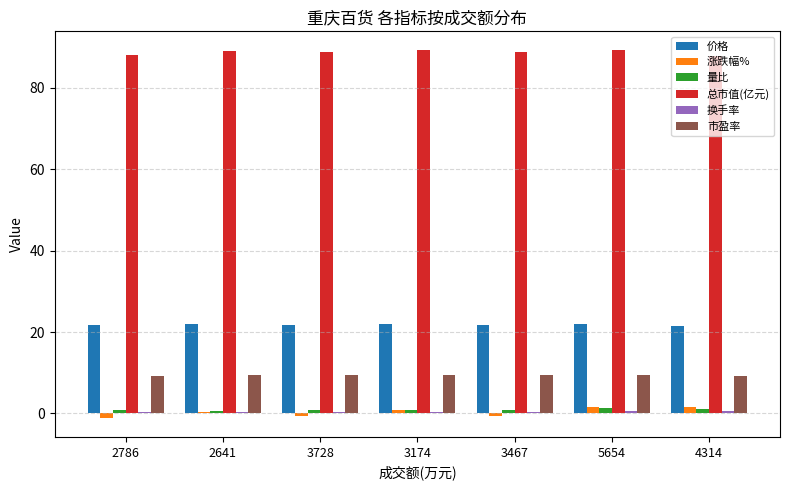

What is the value of the 涨跌幅% bar at the 4th from the left?

0.7